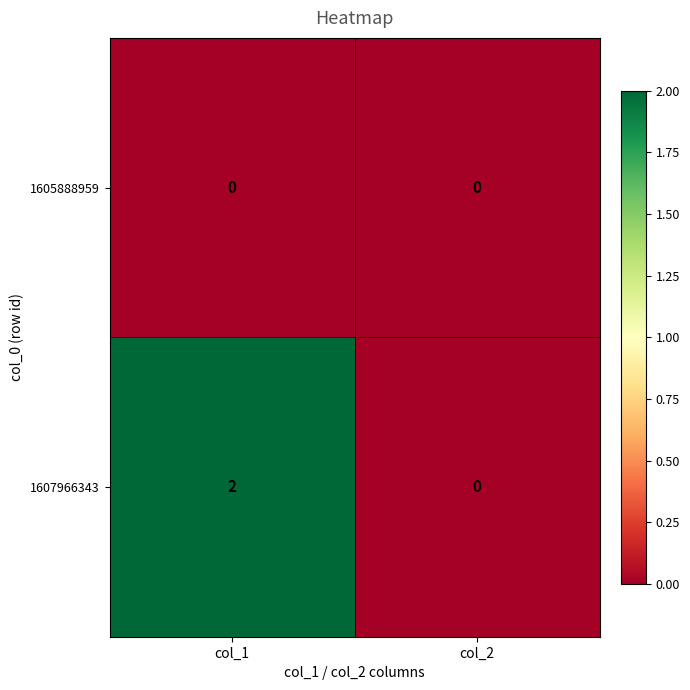

Which category has the lowest value in the 1607966343 series?

col_2